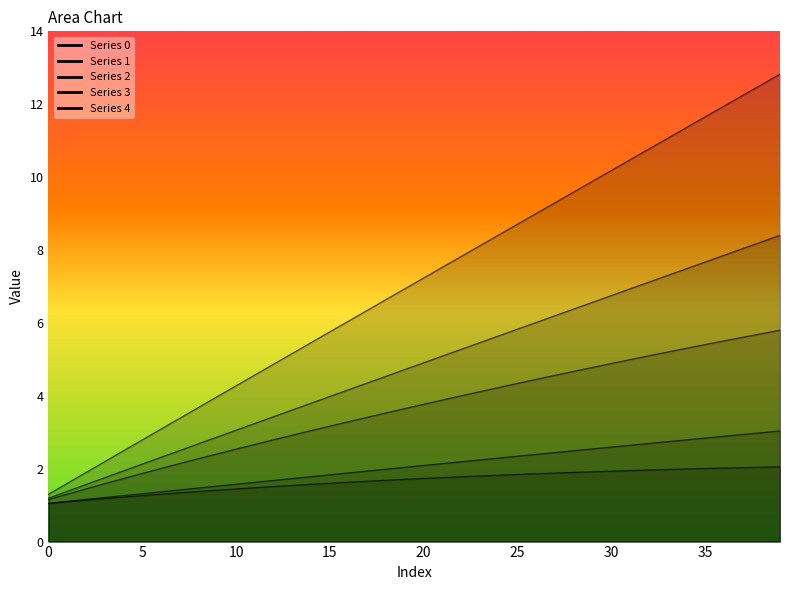

What is the minimum value for 3?

1.2